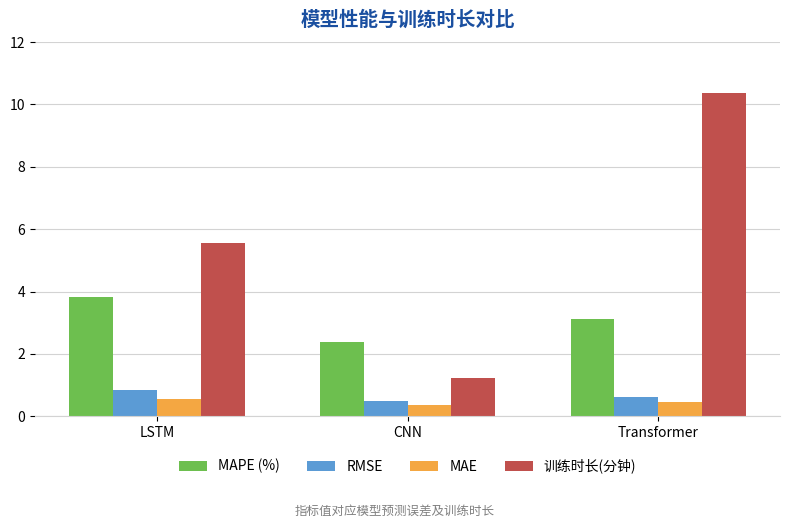

What is the sum of all MAE values?

1.4